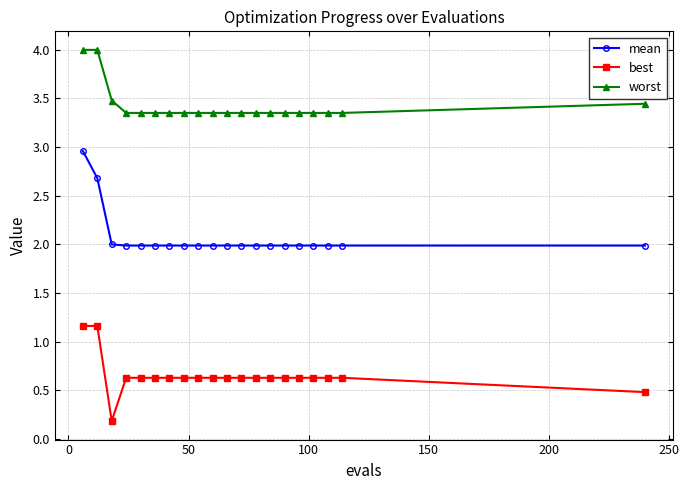

Does the chart display data point markers on the line(s)?

Yes